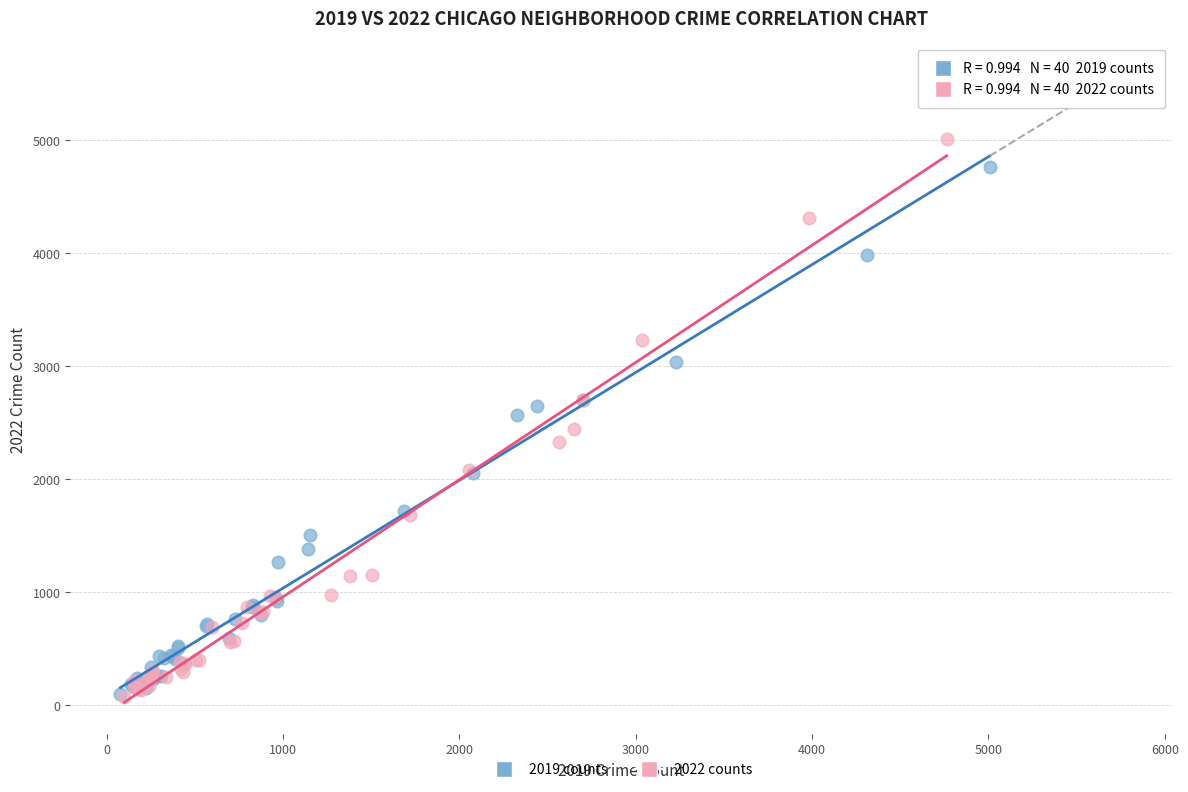

Which series contains the highest Y value?

2022 counts